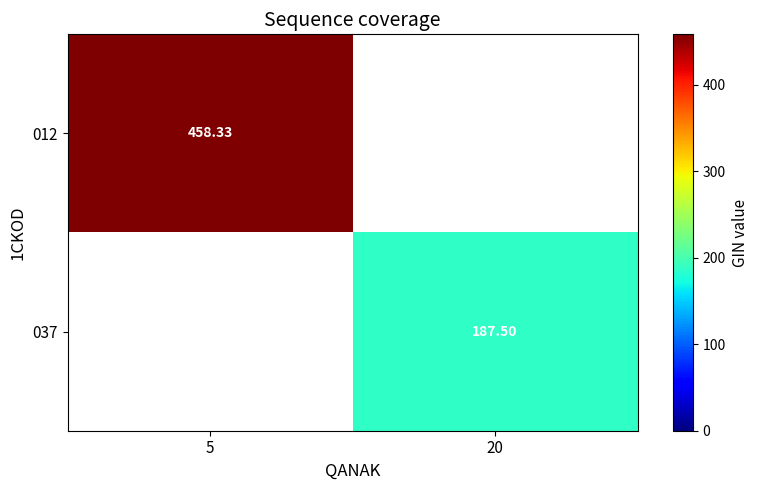

List the series in order of their overall mean, highest first.

012, 037